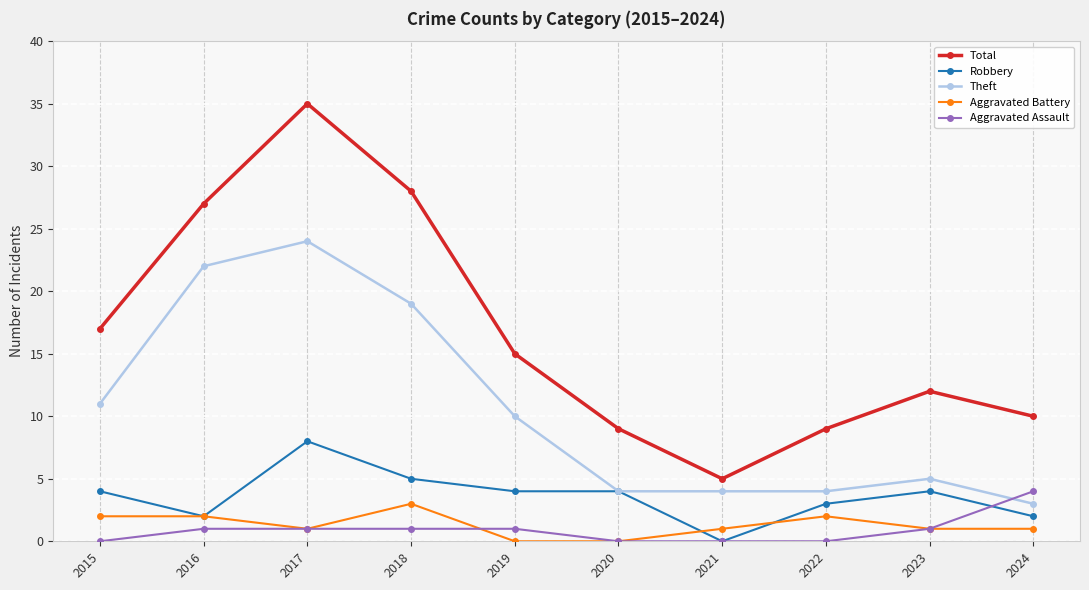

In Total, how many points are higher than both neighbors (excluding endpoints)?

2